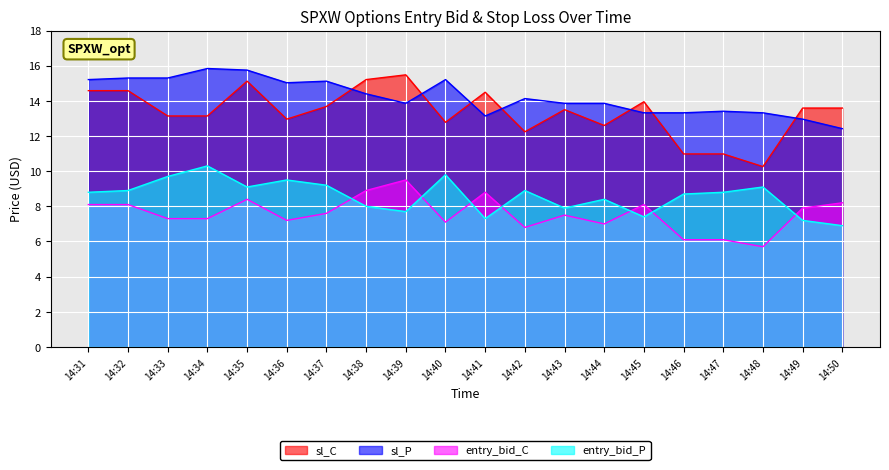

Which label corresponds to the largest value in the chart?

14:34